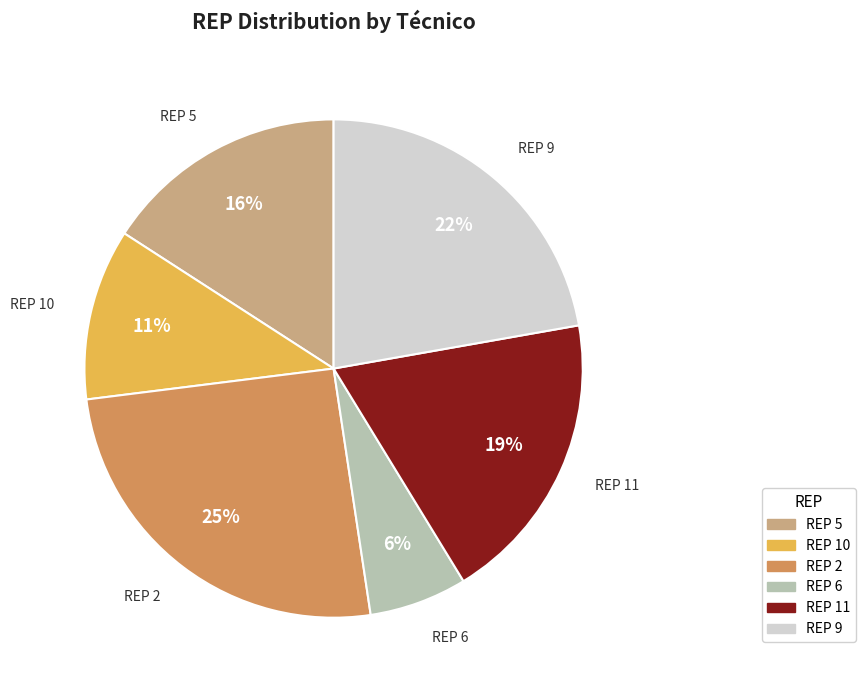

Is there a majority slice in this chart?

No